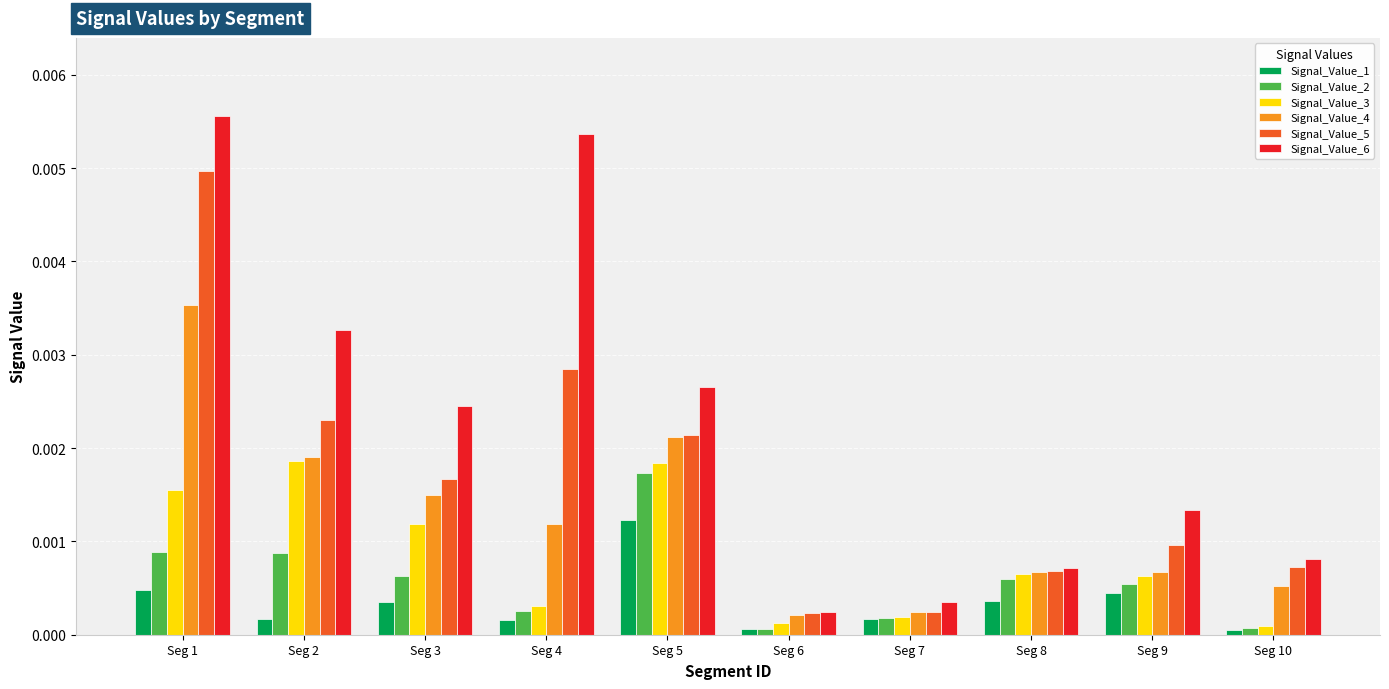

At which category is the sum across all series the highest?

Seg 1